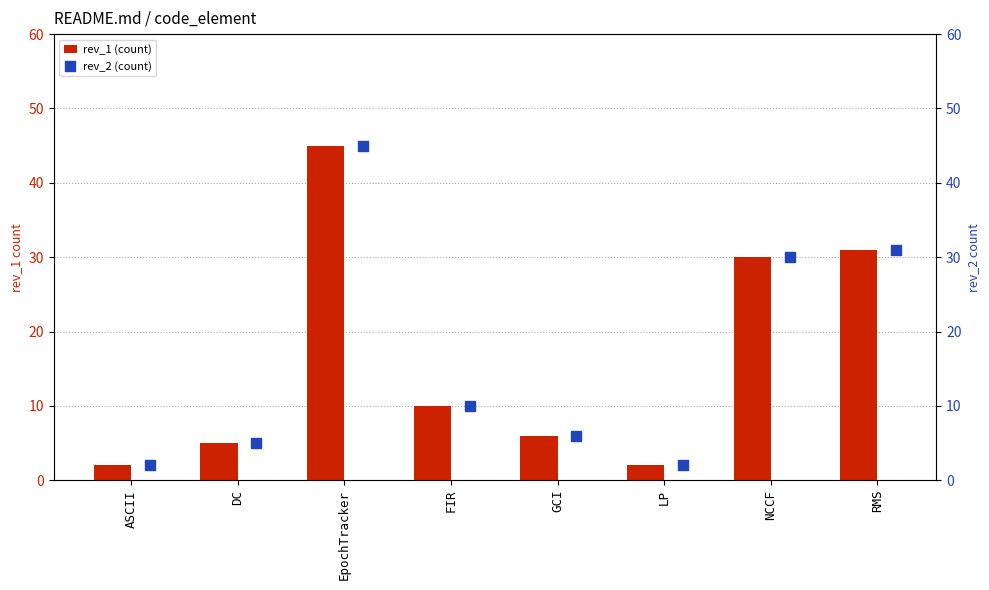

Which series has the largest Y range (max minus min)?

rev_1 (count)